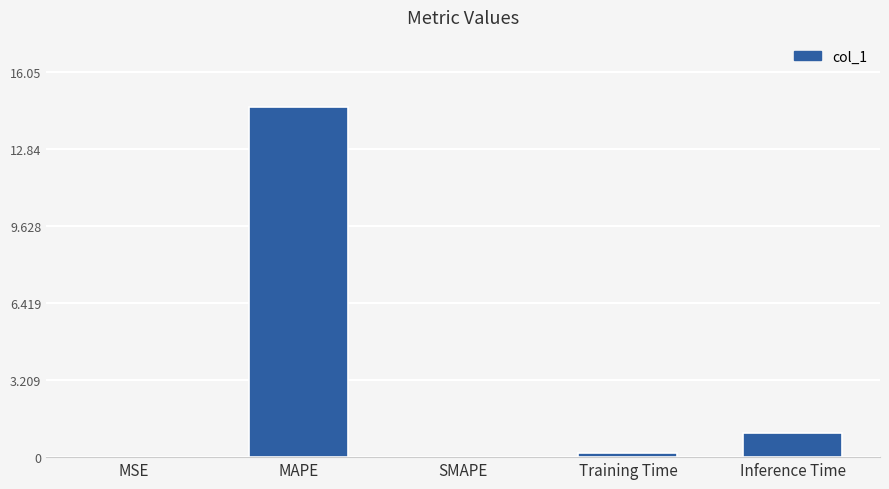

True or false: the data shows 22.4 at MAPE.

False